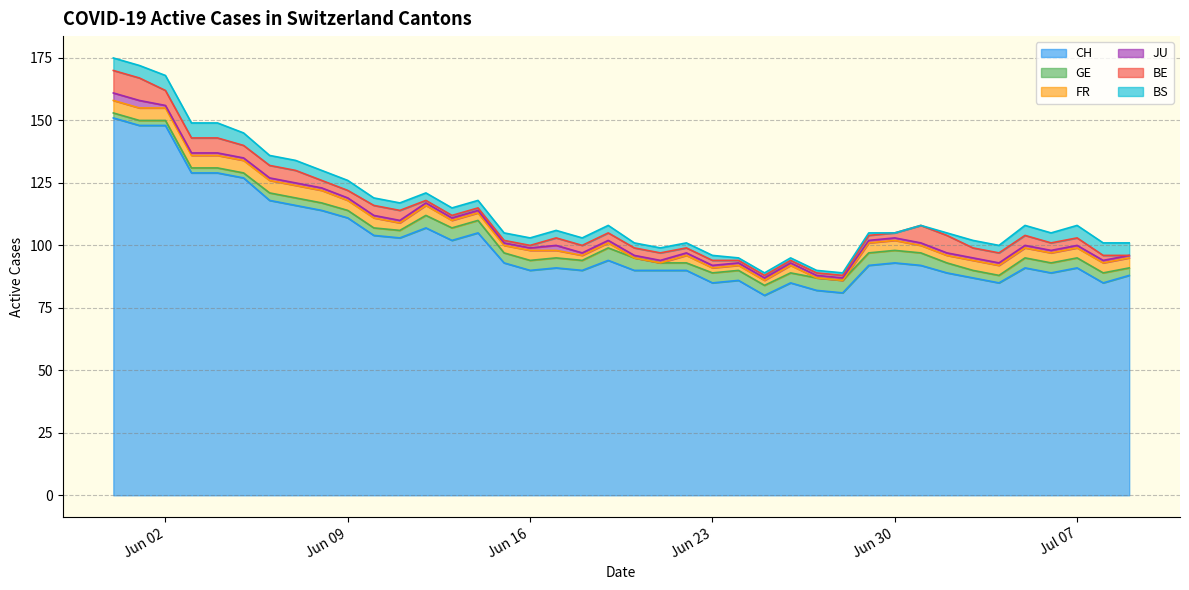

What is the average value of the CH series?

101